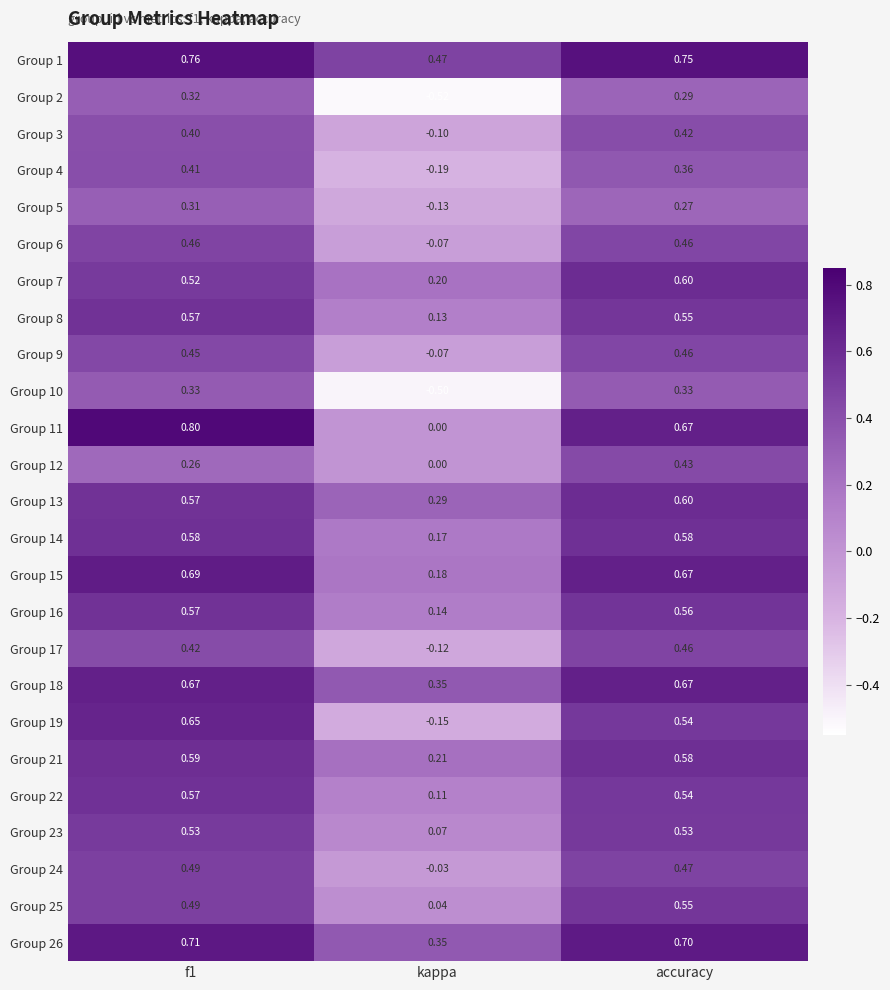

At how many categories does at least one series exceed 0?

3